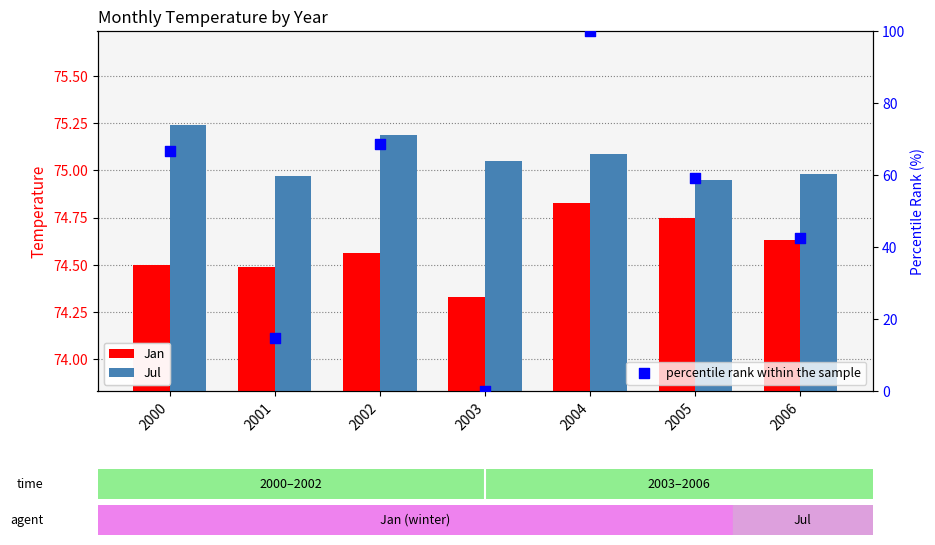

Which series contains the highest Y value?

percentile rank within the sample